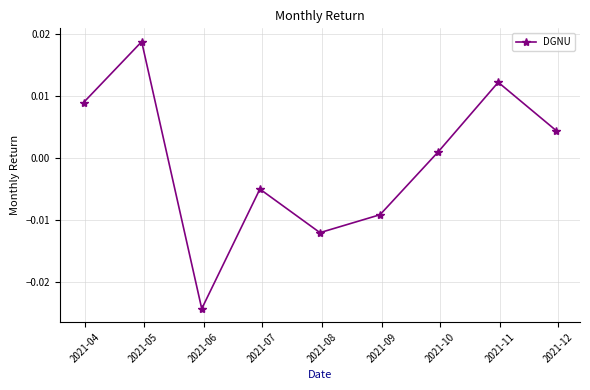

True or false: the data has more than 2 interior local peaks.

True